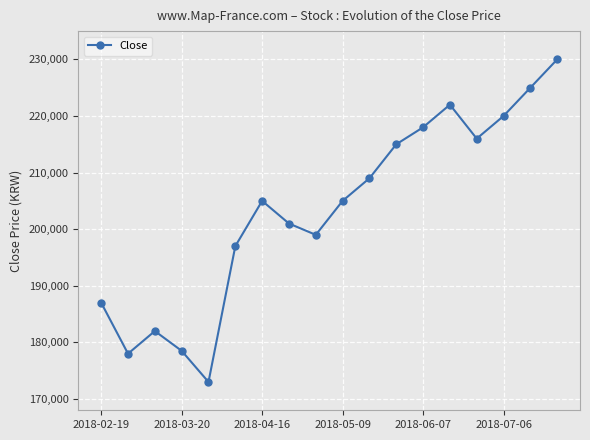

True or false: there are more than 0 points higher than both neighbors.

True